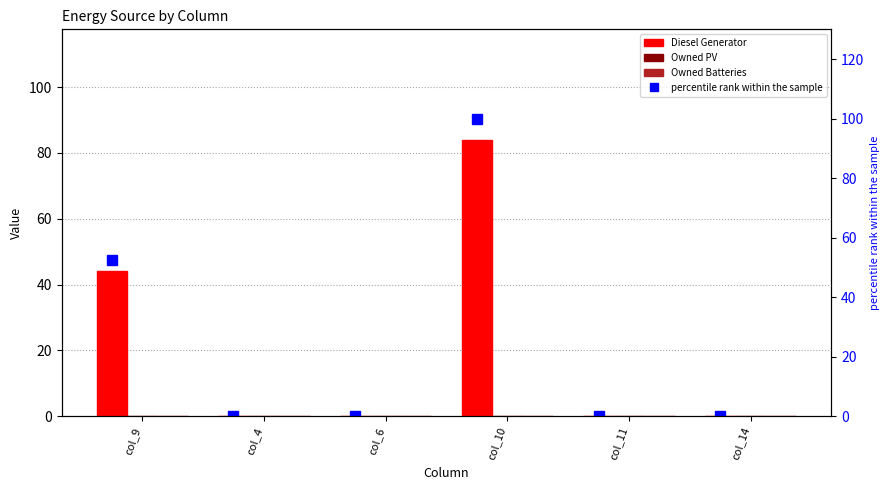

Which series has the widest spread of values?

percentile rank within the sample